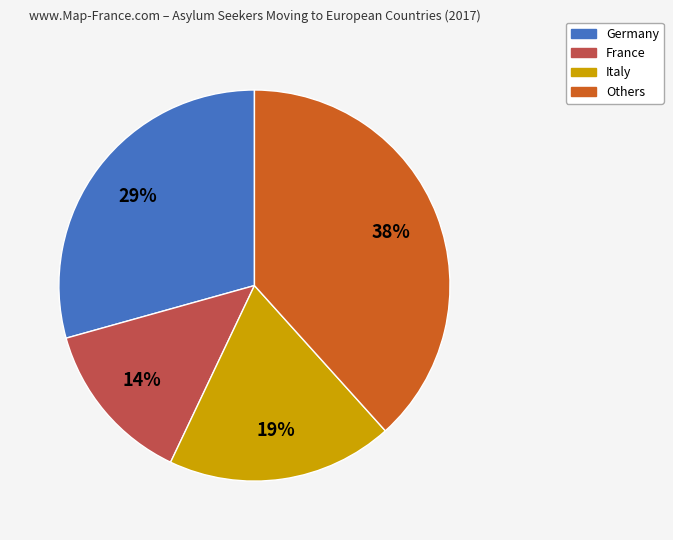

Does Germany account for over 50% of the chart?

No